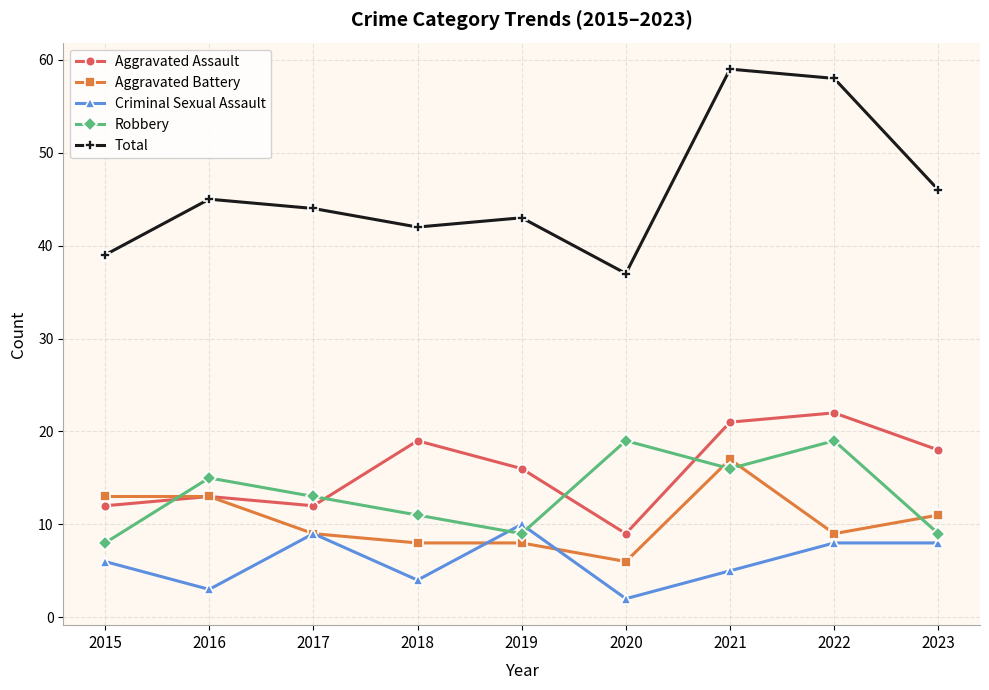

Reading right to left, extract all data points from this chart.

Aggravated Assault: 2023=18	2022=22	2021=21	2020=9	2019=16	2018=19	2017=12	2016=13	2015=12
Aggravated Battery: 2023=11	2022=9	2021=17	2020=6	2019=8	2018=8	2017=9	2016=13	2015=13
Criminal Sexual Assault: 2023=8	2022=8	2021=5	2020=2	2019=10	2018=4	2017=9	2016=3	2015=6
Robbery: 2023=9	2022=19	2021=16	2020=19	2019=9	2018=11	2017=13	2016=15	2015=8
Total: 2023=46	2022=58	2021=59	2020=37	2019=43	2018=42	2017=44	2016=45	2015=39